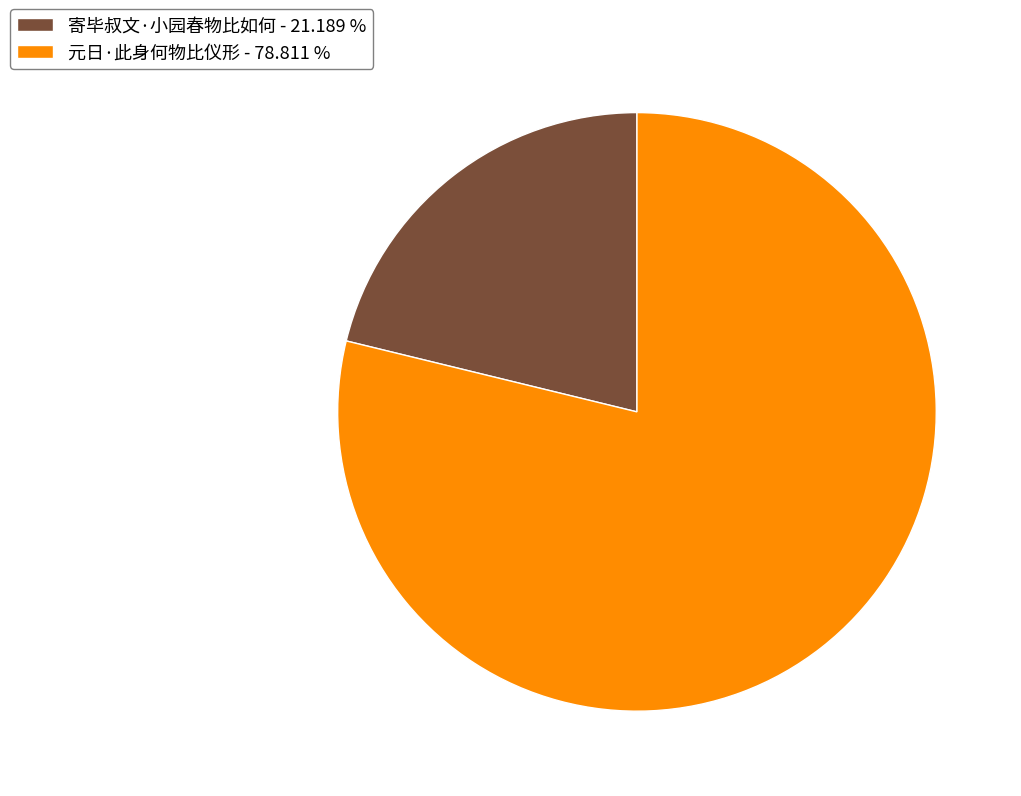

How many segments does this pie chart have?

2